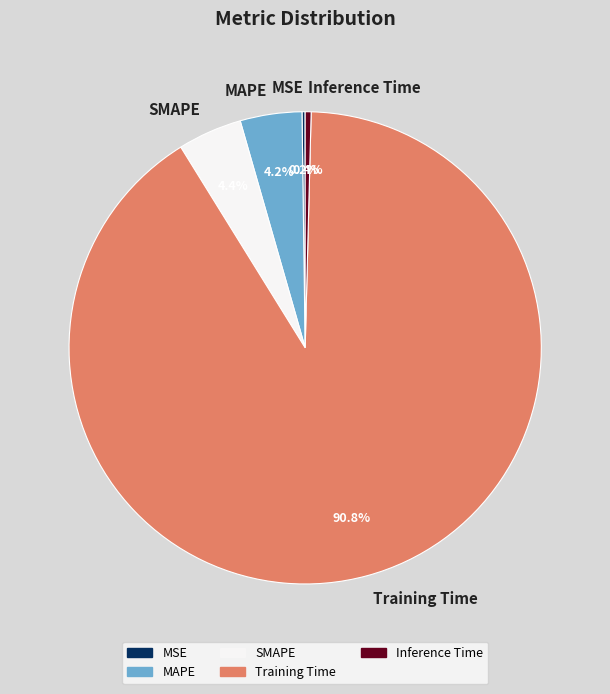

What percentage do MAPE and SMAPE together represent?

8.6%